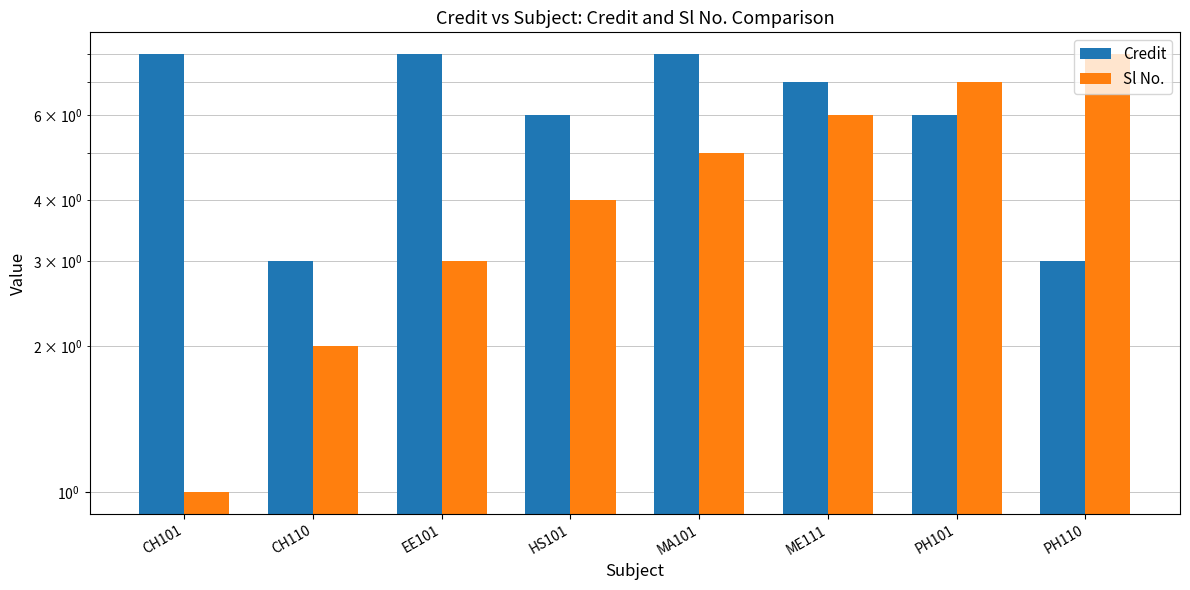

The Credit series shows 13 at CH101. True or false?

False